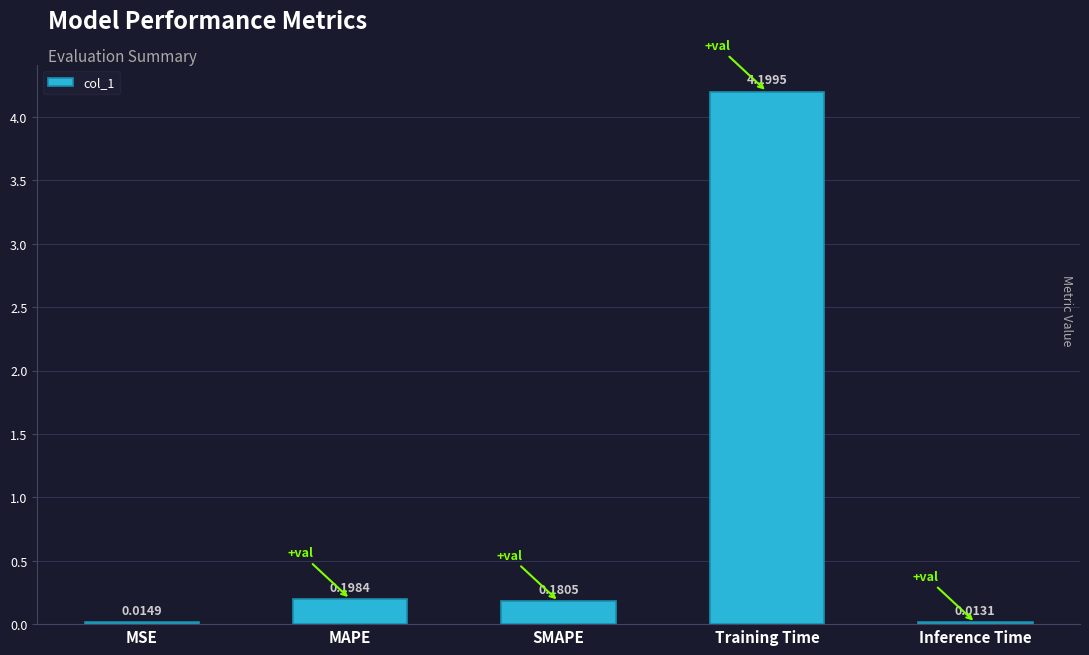

What is the change in value from MAPE to Training Time?

+4.0